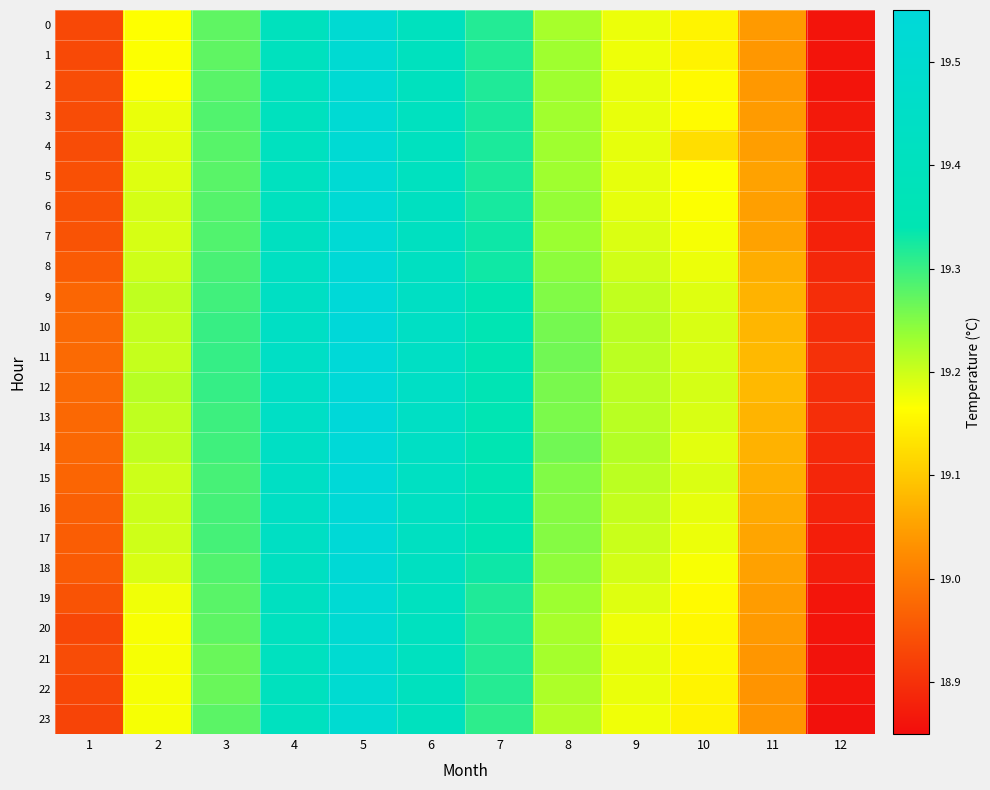

Rank the series at 9 from lowest to highest value.

23, 20, 1, 0, 22, 2, 21, 3, 5, 6, 4, 19, 7, 18, 8, 17, 16, 9, 11, 12, 15, 13, 10, 14